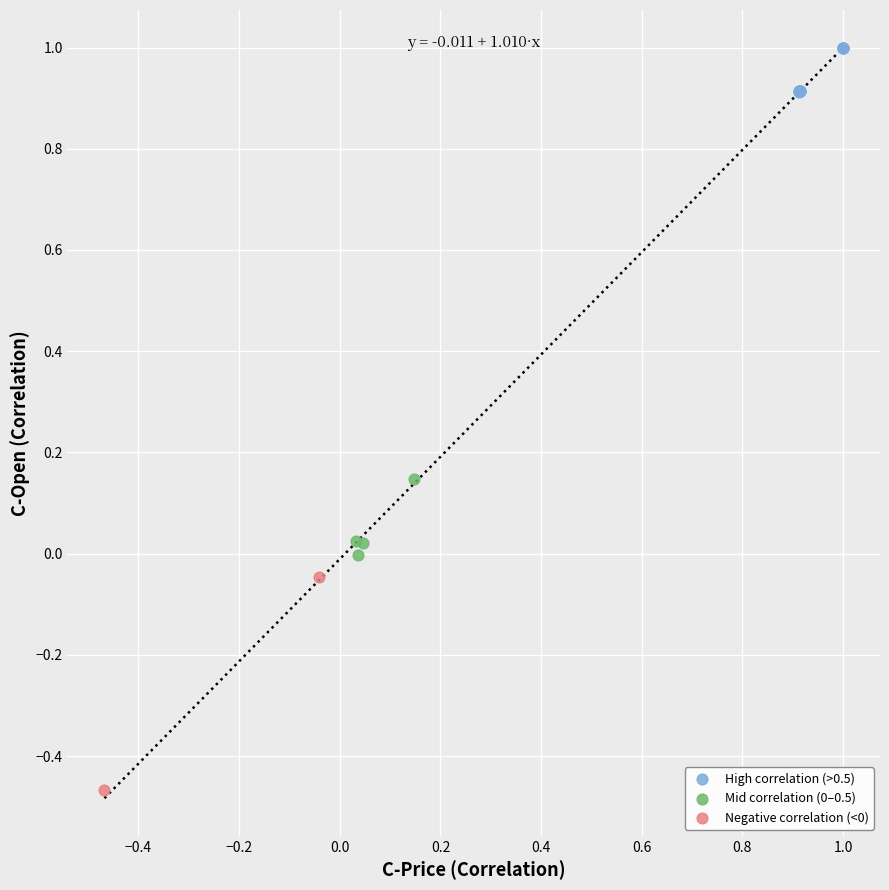

Which series reaches the maximum Y coordinate?

High correlation (>0.5)